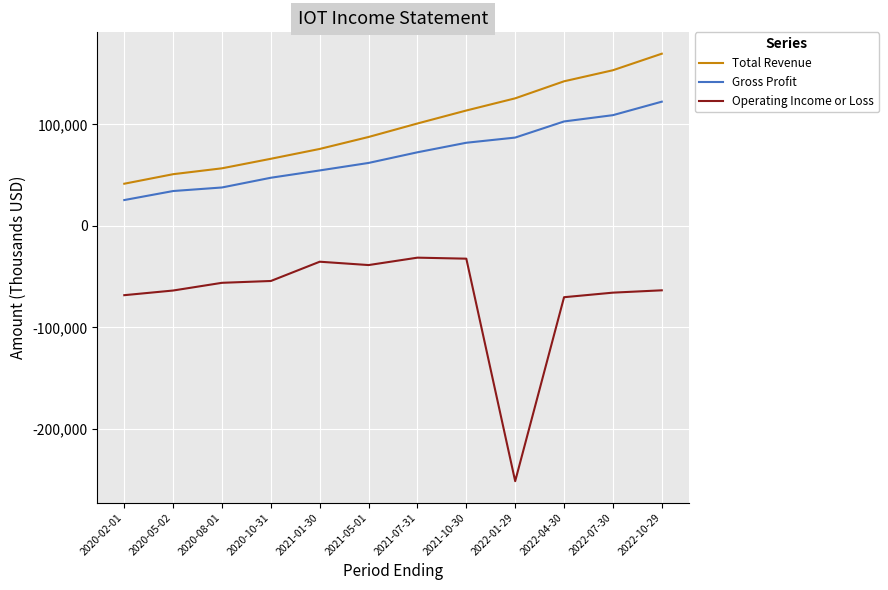

What is the total value across all series at 2020-05-02?

21700